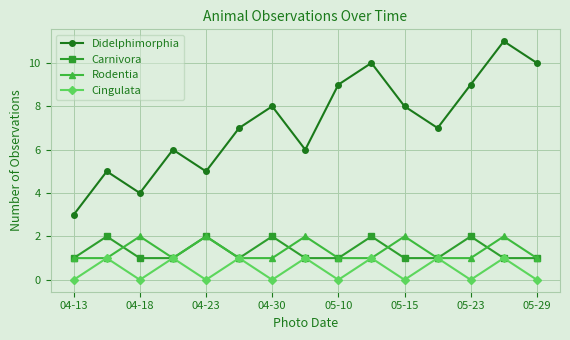

Which series has the widest spread of values?

Didelphimorphia